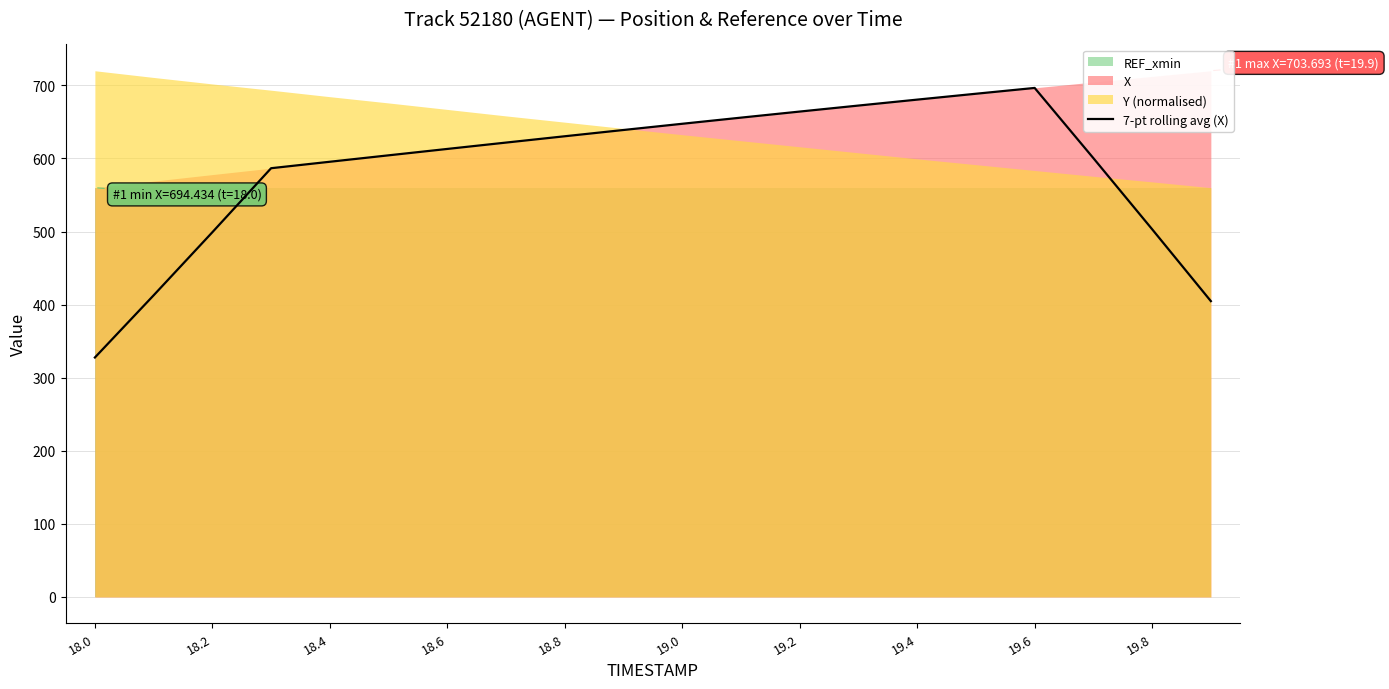

What is the lowest value of the 7-pt rolling avg (X) series?

327.7